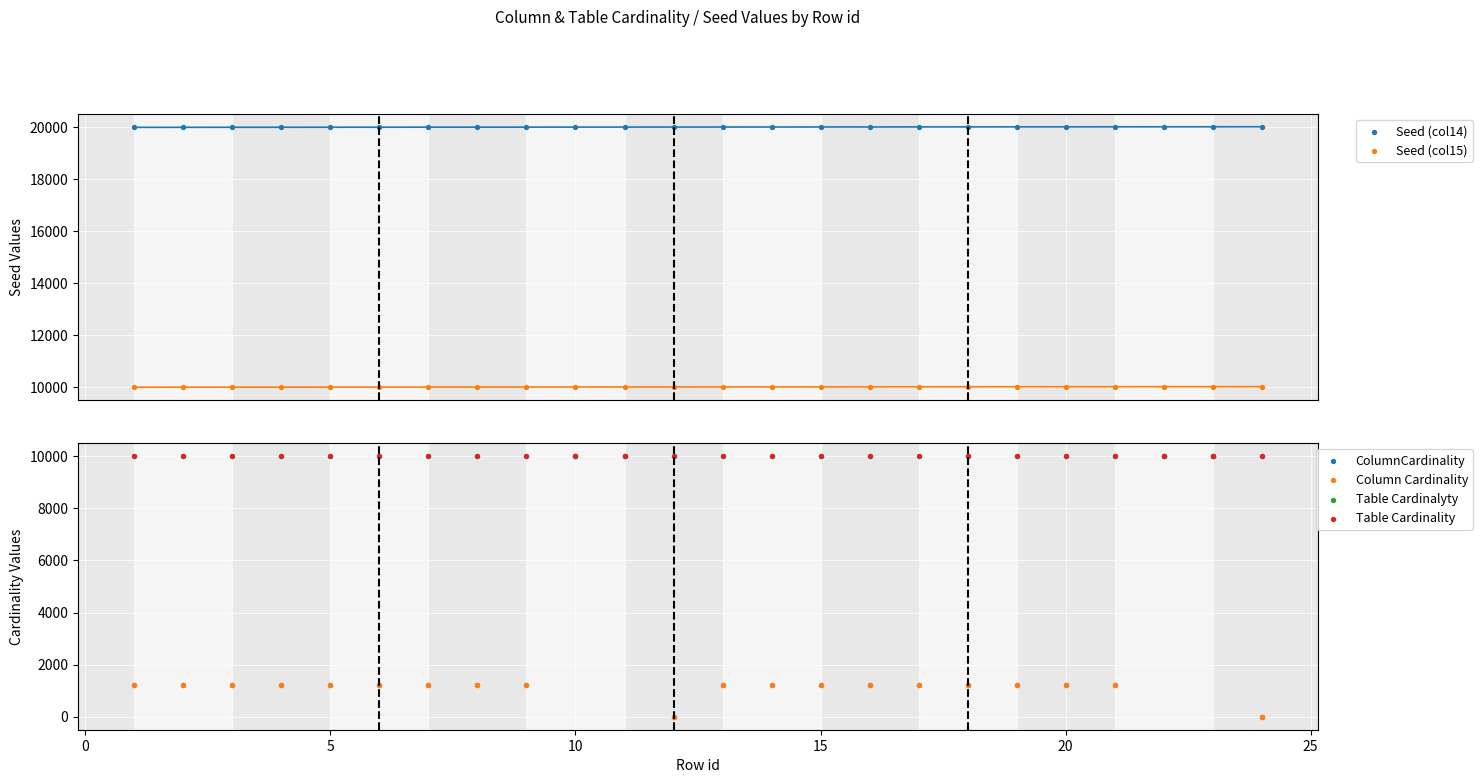

Which series has the largest total across all categories?

Seed (col14)